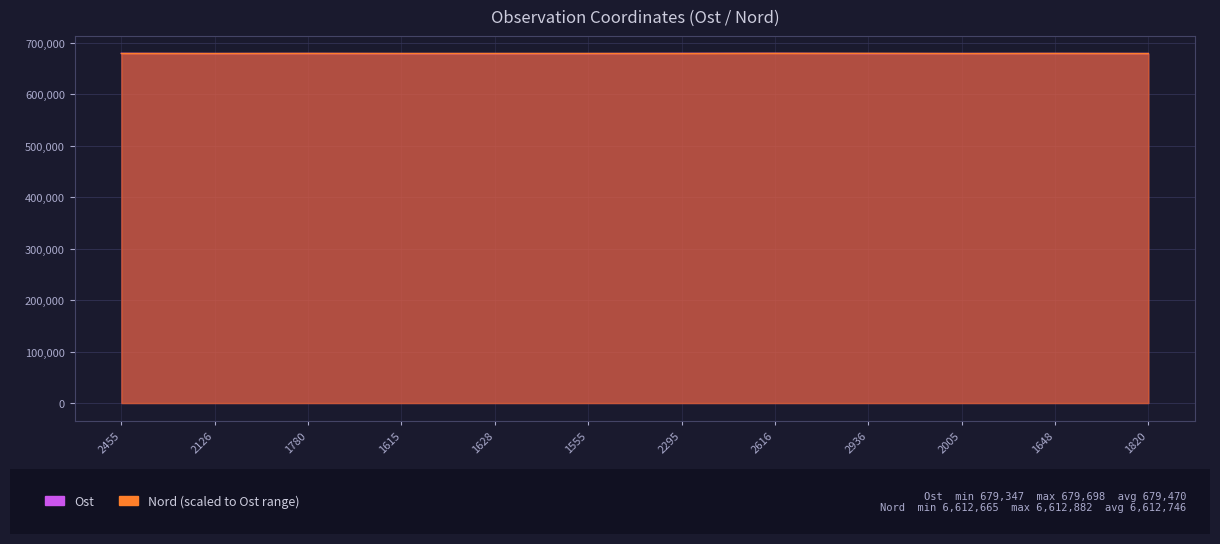

How many data points does each series have?

12